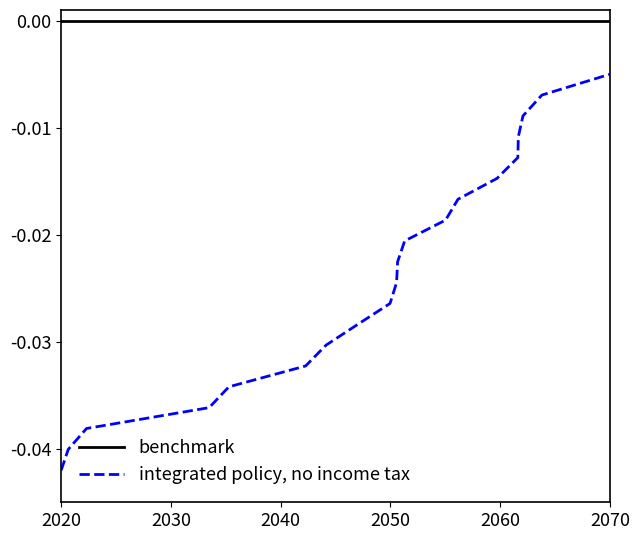

Rank the series by their maximum value, from lowest to highest.

integrated policy, no income tax, benchmark